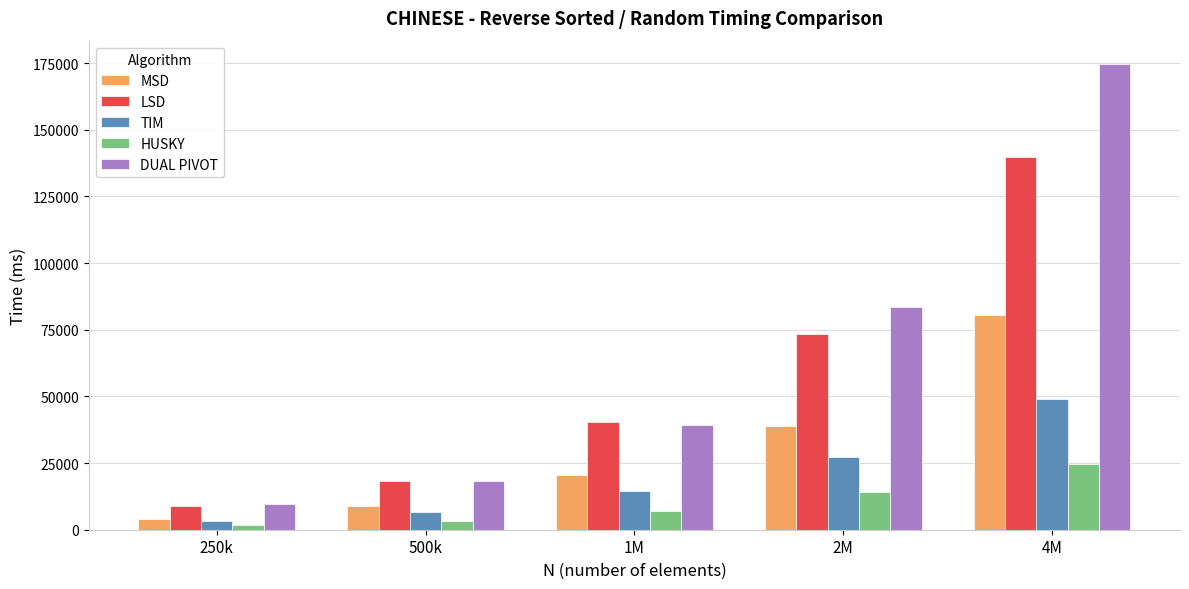

Rank the categories by DUAL PIVOT value from highest to lowest.

4M, 2M, 1M, 500k, 250k